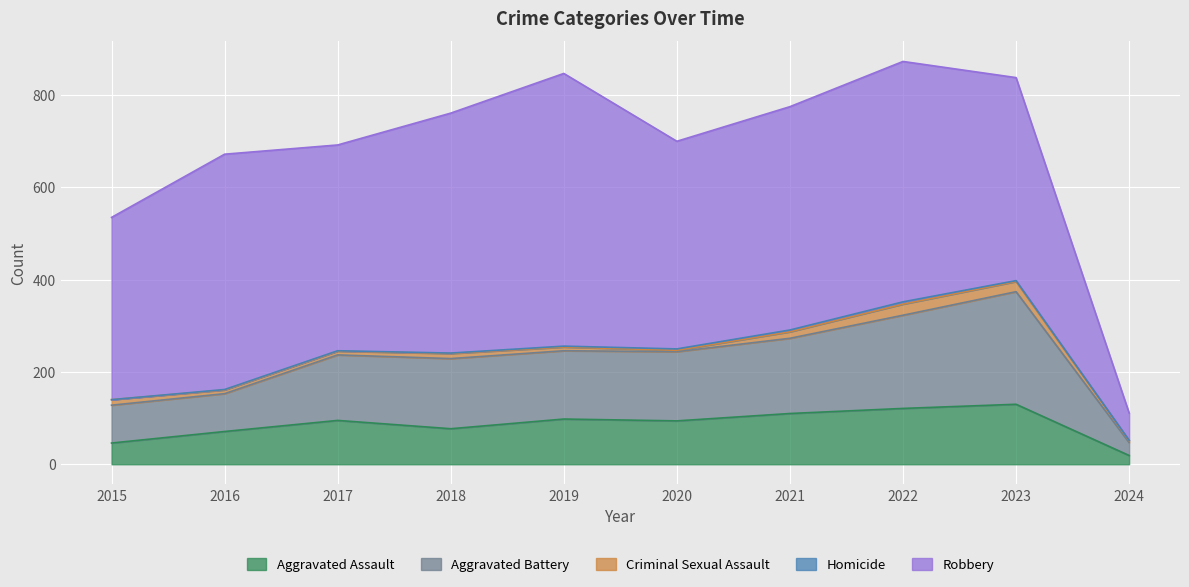

The Homicide series shows 2 at 2017. True or false?

False